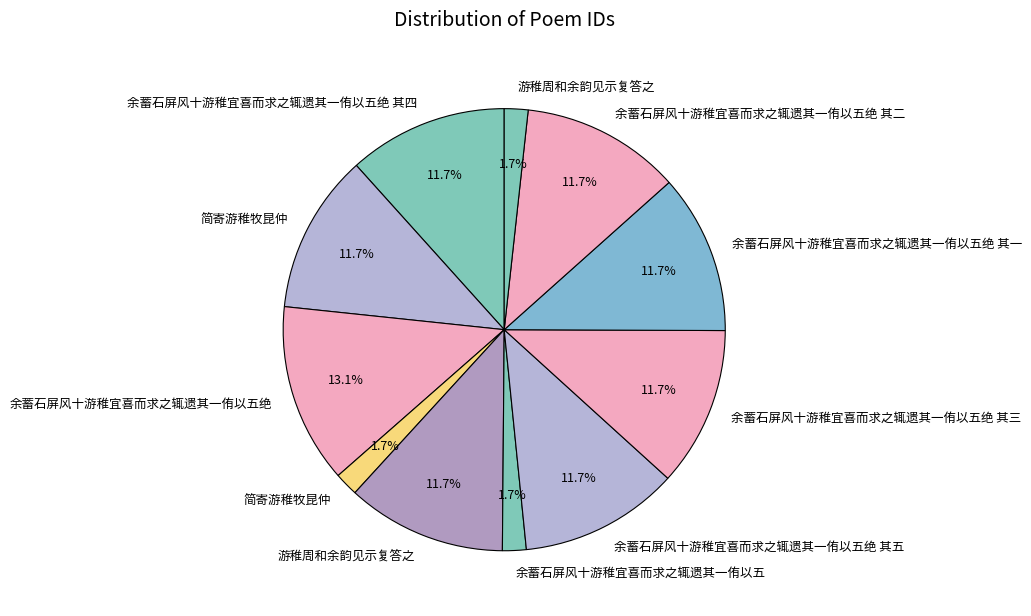

How many slices are in this pie chart?

11